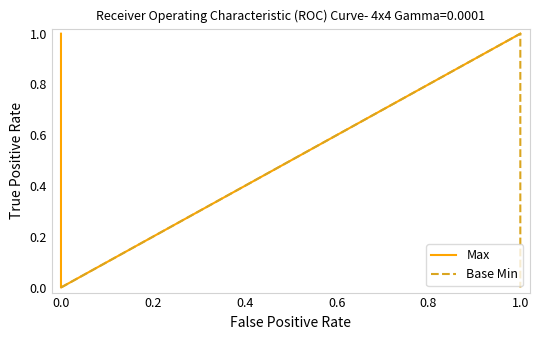

How many distinct data groups are displayed?

2